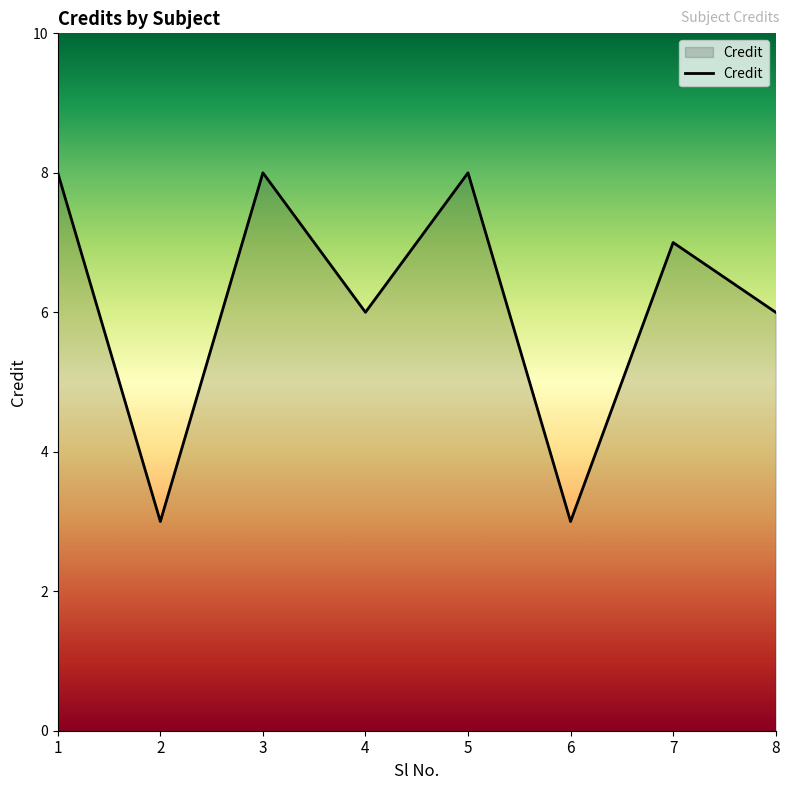

How many interior local peaks (higher than both neighbors) does the data have?

3